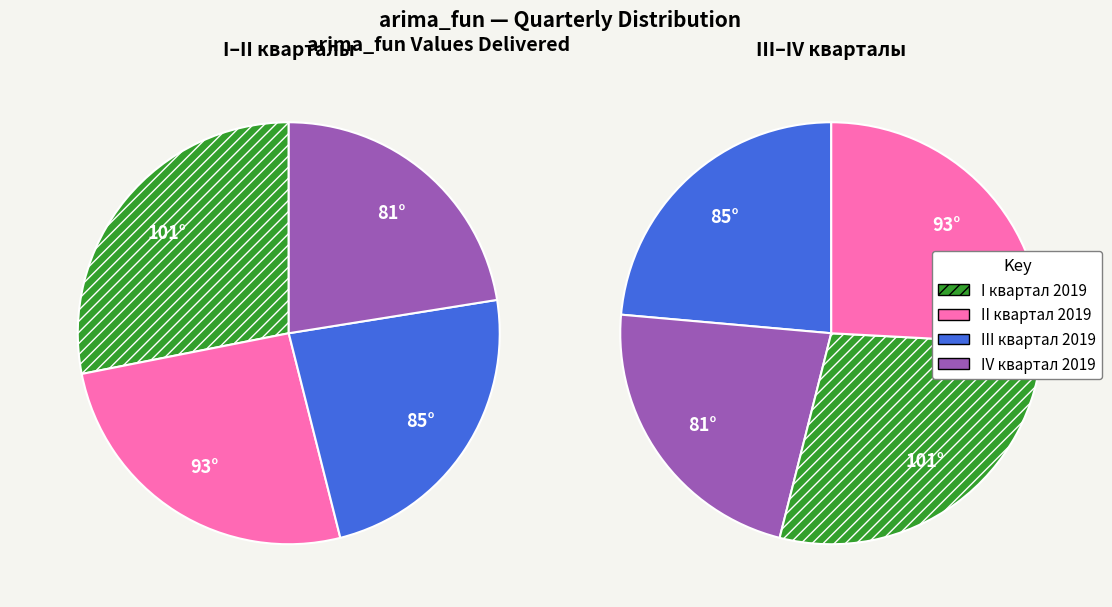

To the nearest percent, what is the combined percentage of IV квартал 2019 and I квартал 2019?

51%